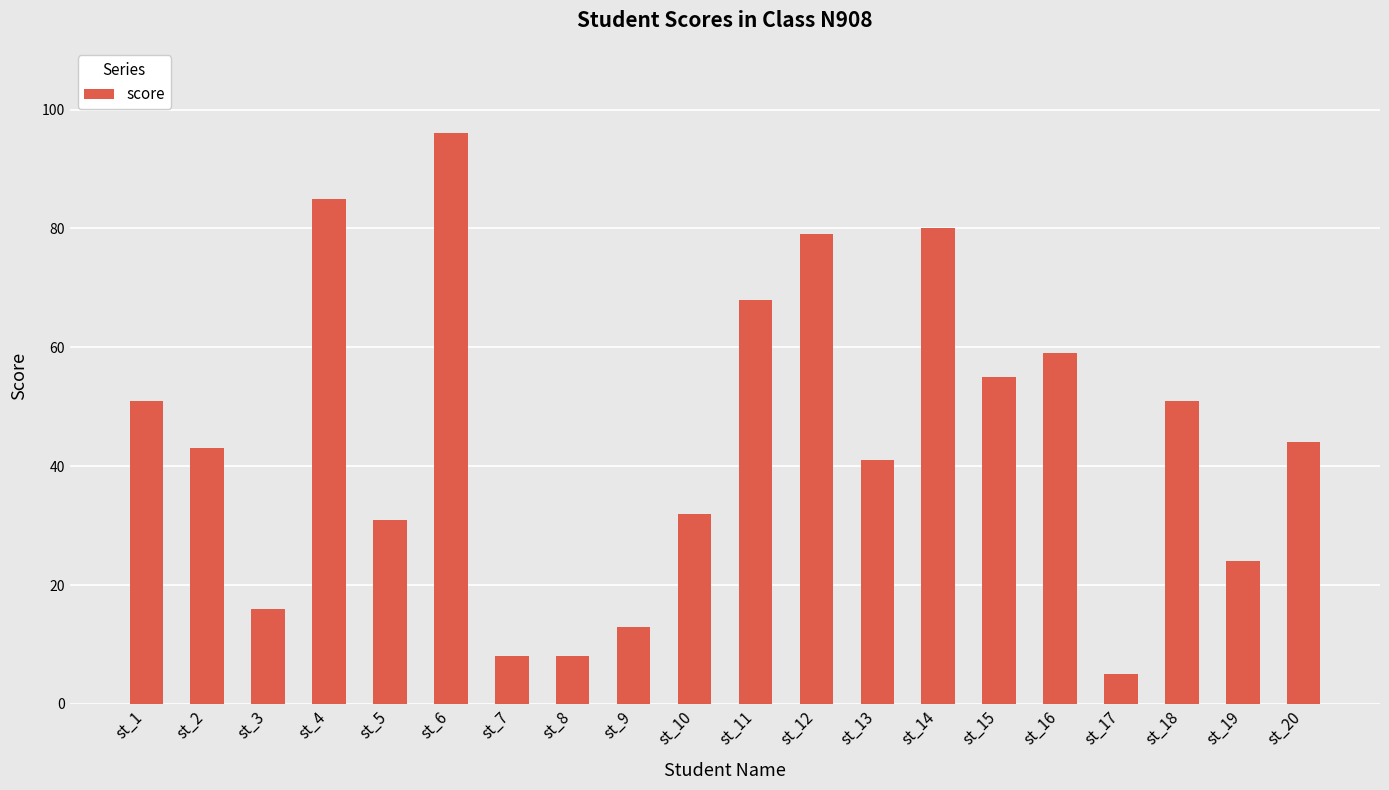

What is the difference between the second highest and minimum values?

80